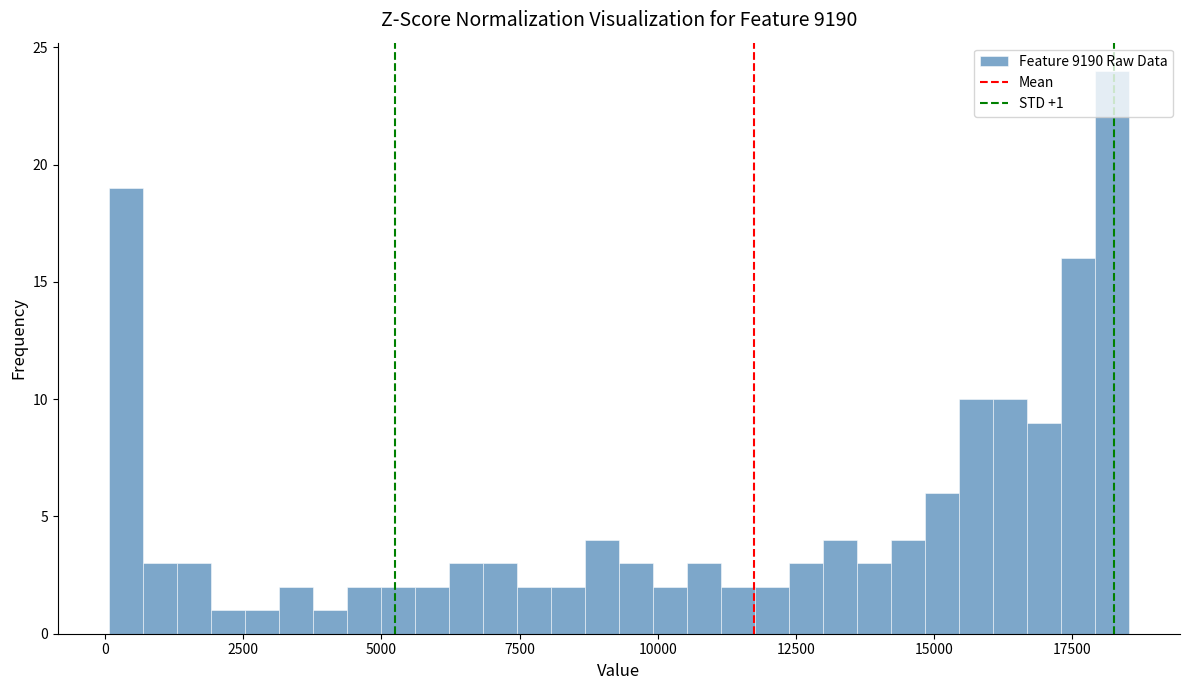

Around what value on the x-axis is the tallest bar? Give the approximate position of its centre, as read against the axis.

18000